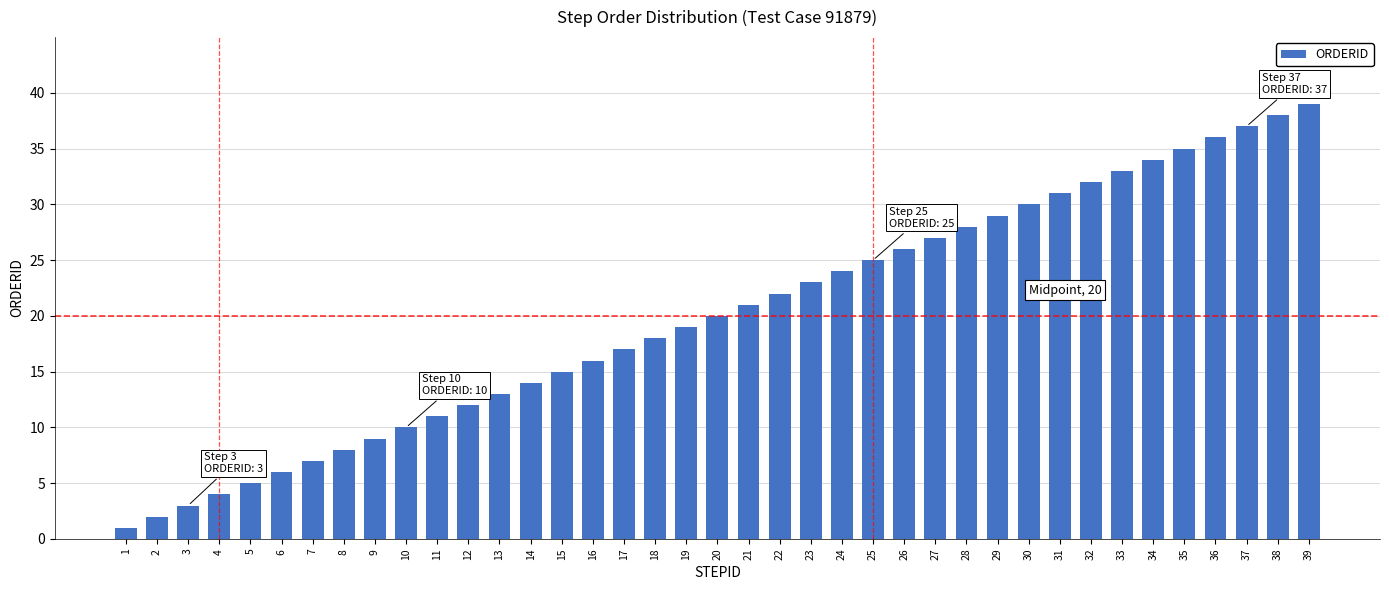

Count the number of categories in the chart.

39